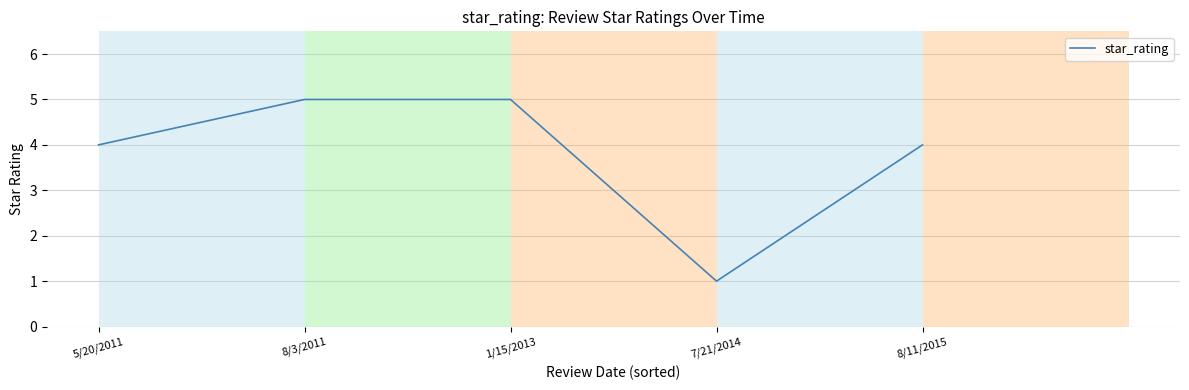

What position from the left is 8/11/2015?

5